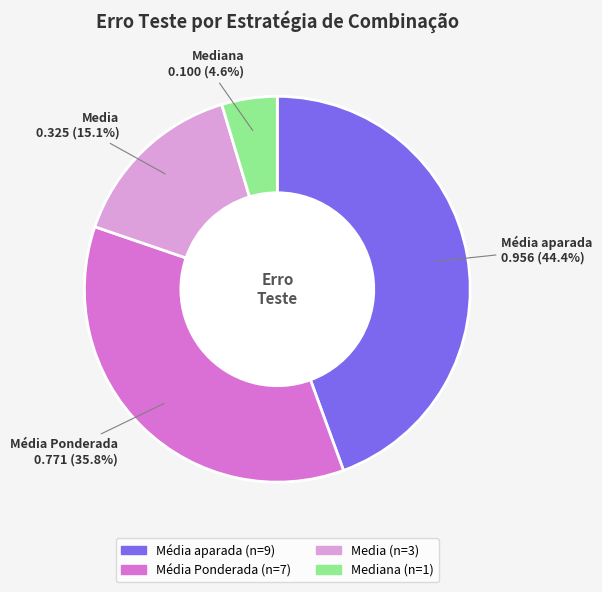

Does any single category account for the majority?

No